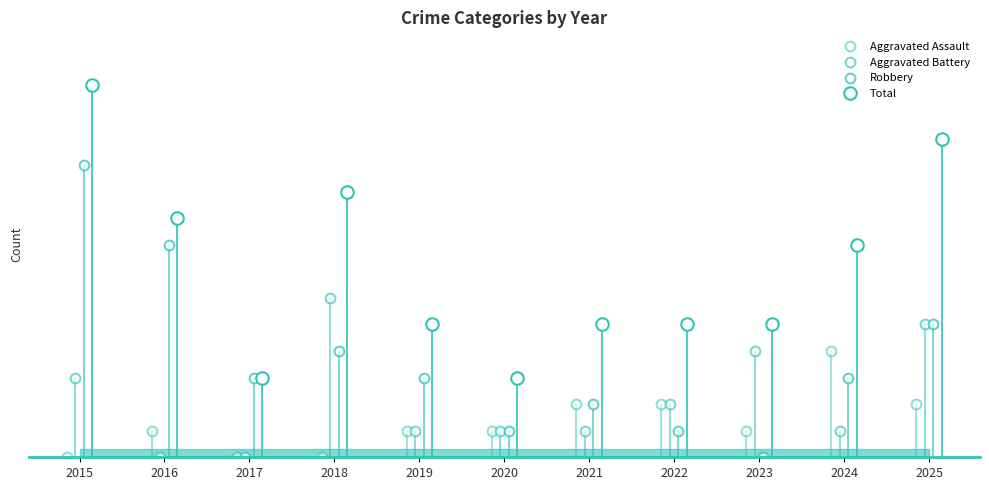

Is this an area chart (filled region under the line)?

No